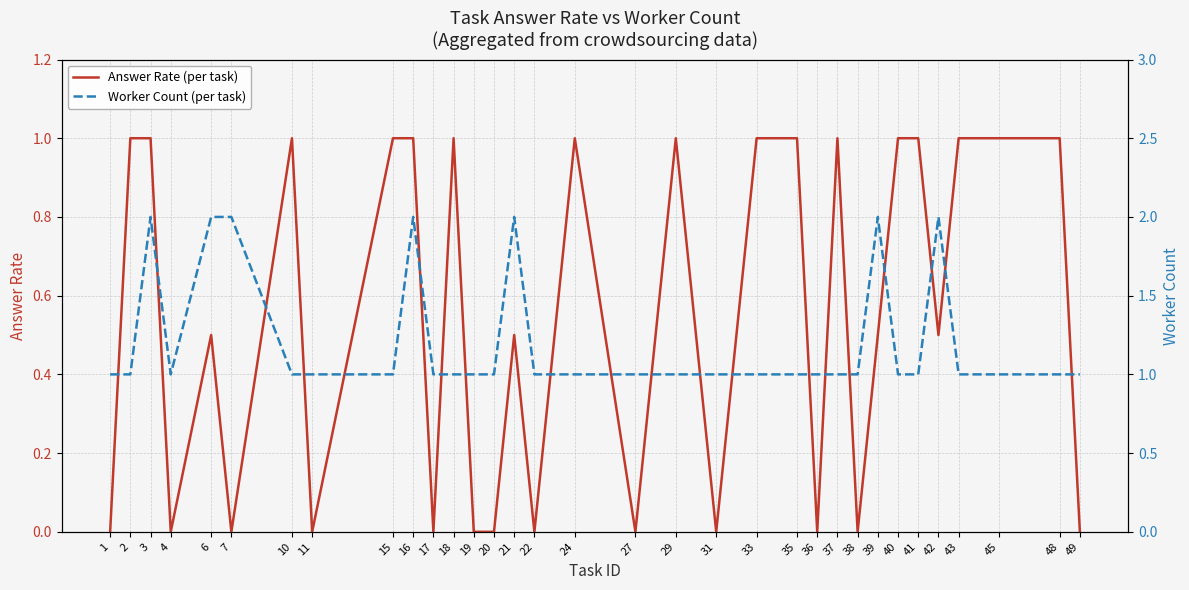

Where is the first local maximum for Answer Rate (per task)?

6